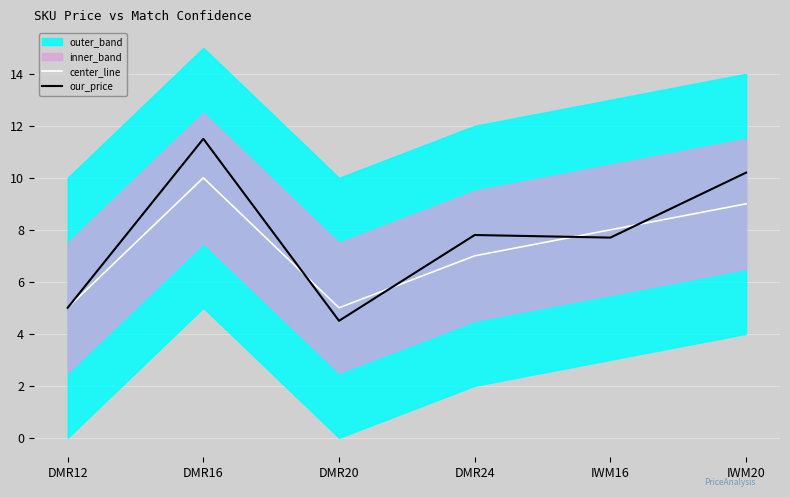

Which category has the highest value in the center_line series?

DMR16